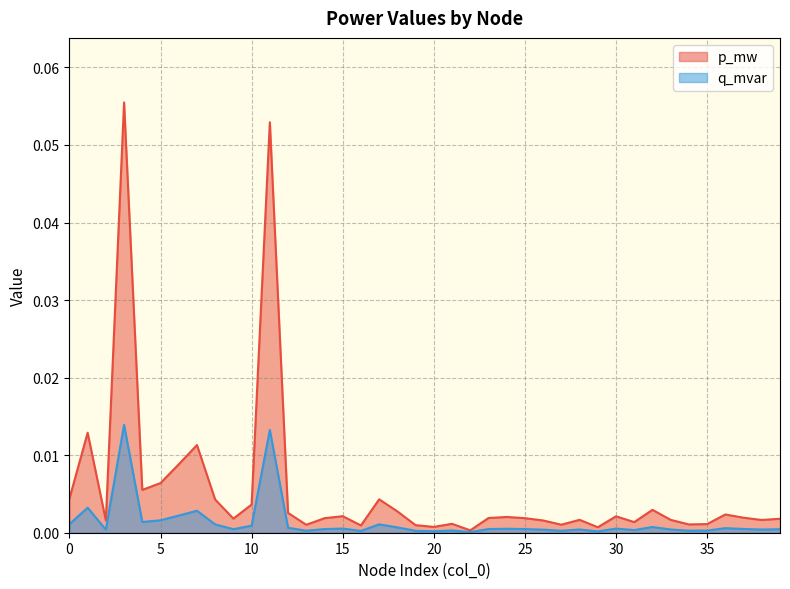

Which category has the lowest value in the q_mvar series?

22